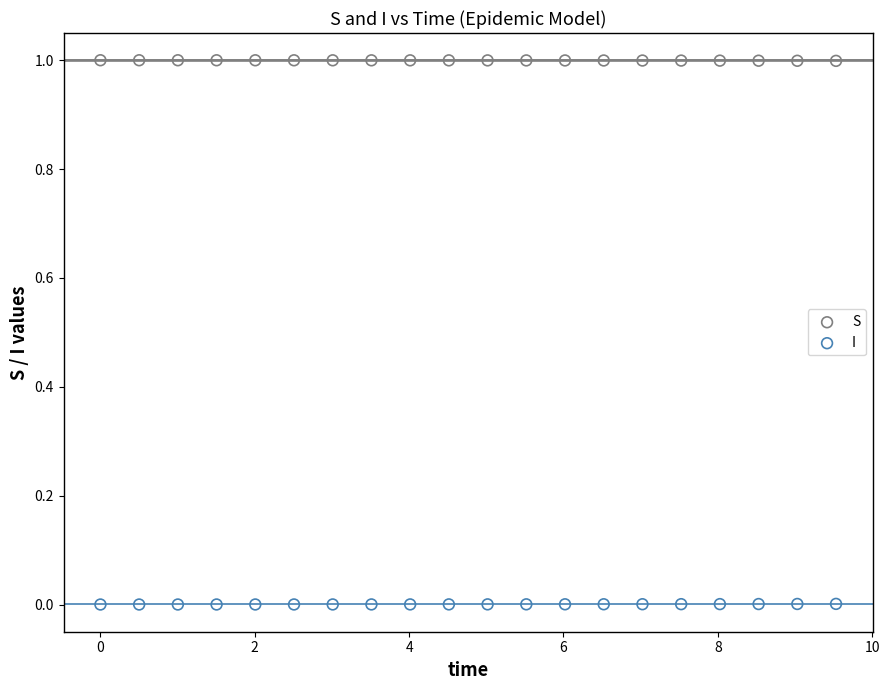

Which series contains the lowest Y value?

I